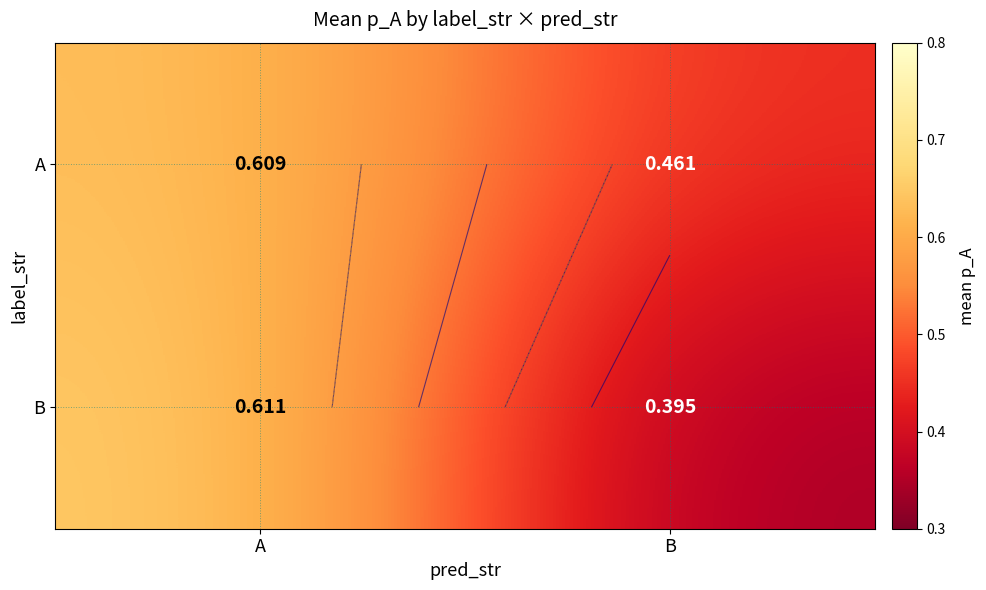

What is the minimum value shown in the chart?

0.4